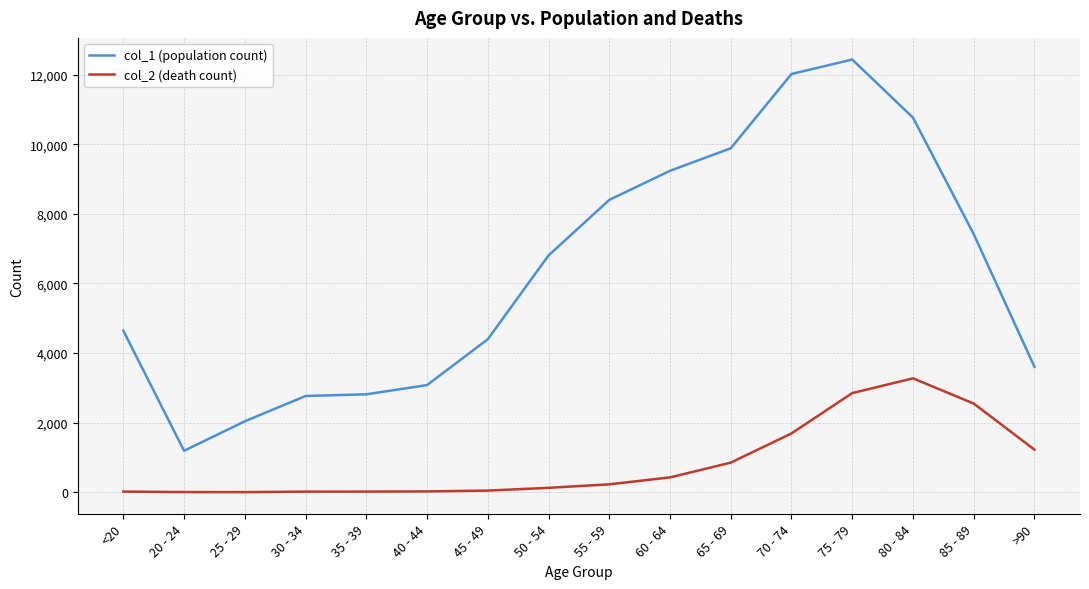

Between <20 and 25 - 29, which series saw the biggest shift?

col_1 (population count)